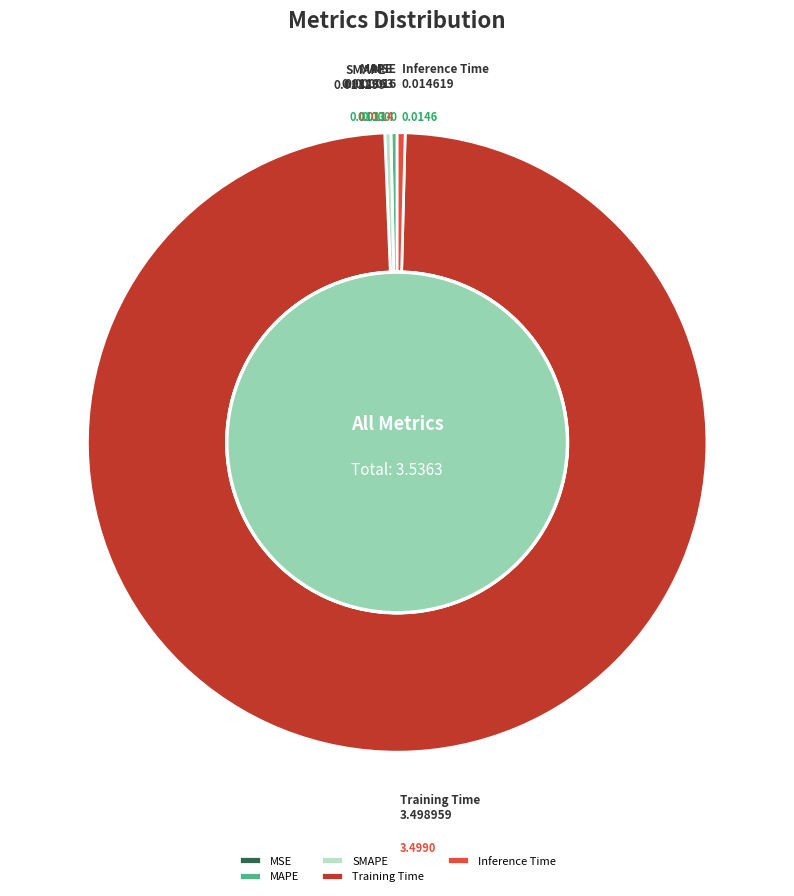

What is the total percentage of Inference Time and MSE?

0.4%